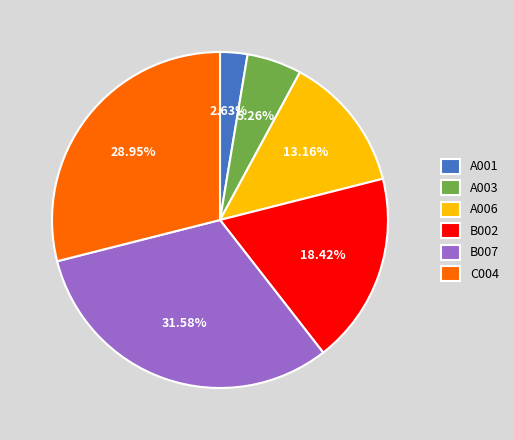

Which category has the biggest portion of the pie?

B007